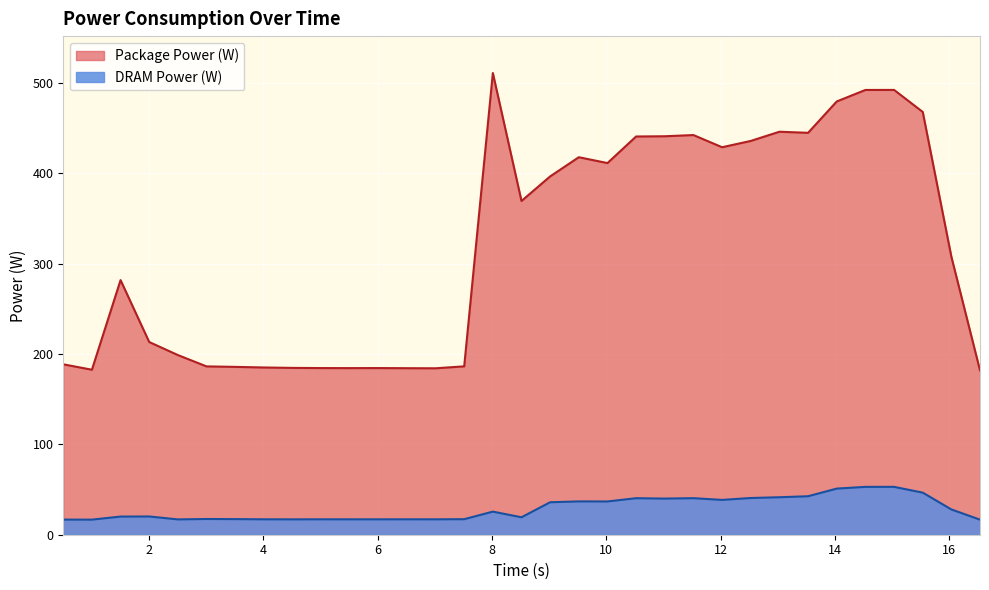

What are all the series names shown in the legend?

Package Power (W), DRAM Power (W)